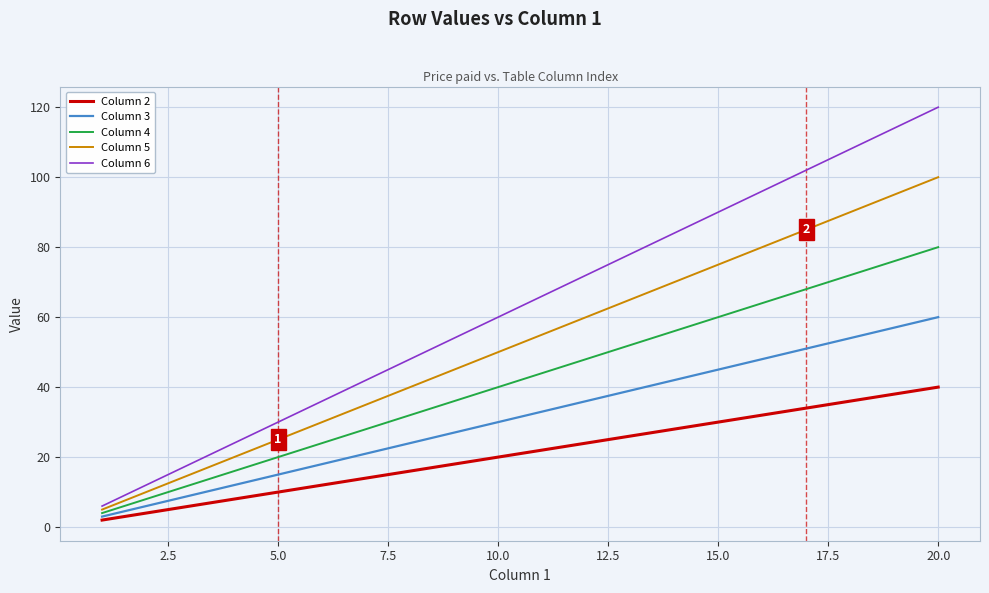

True or false: Column 2 has more than 1 points higher than both neighbors.

False